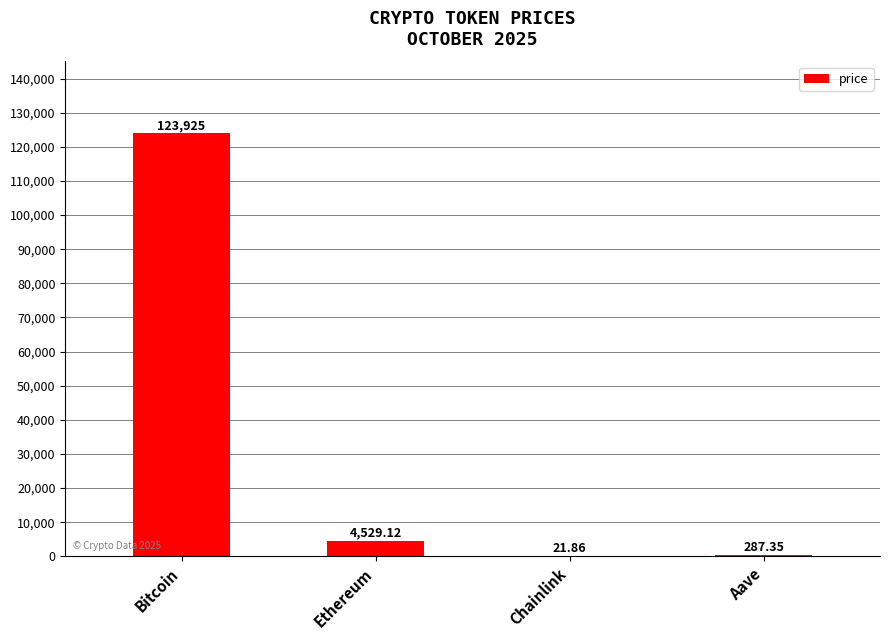

Which has a higher value, Ethereum or Bitcoin?

Bitcoin